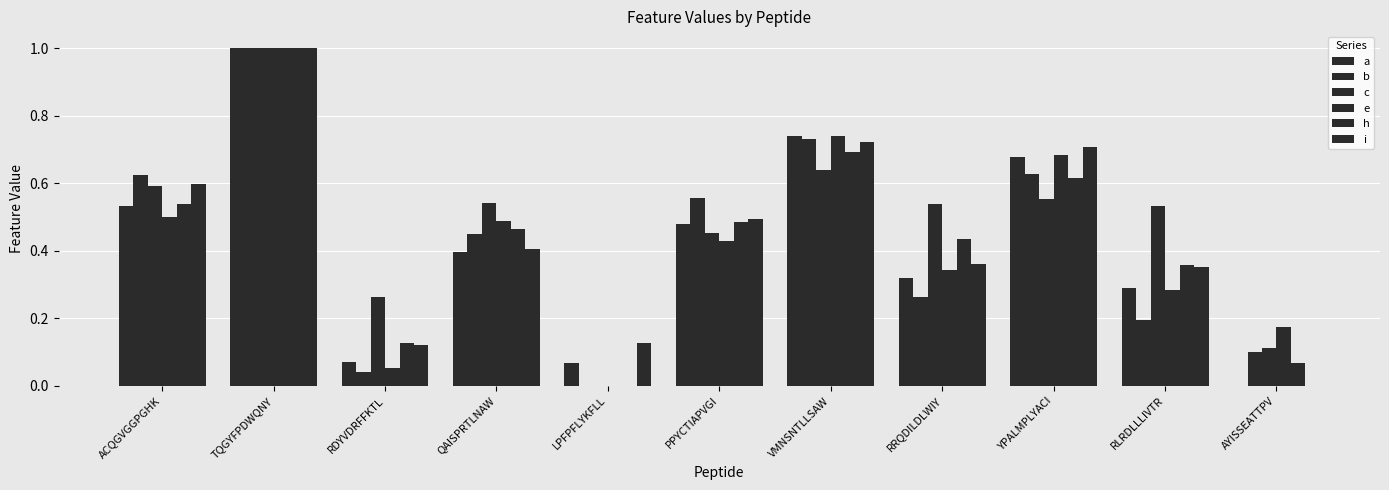

Does the chart contain stacked bars?

No